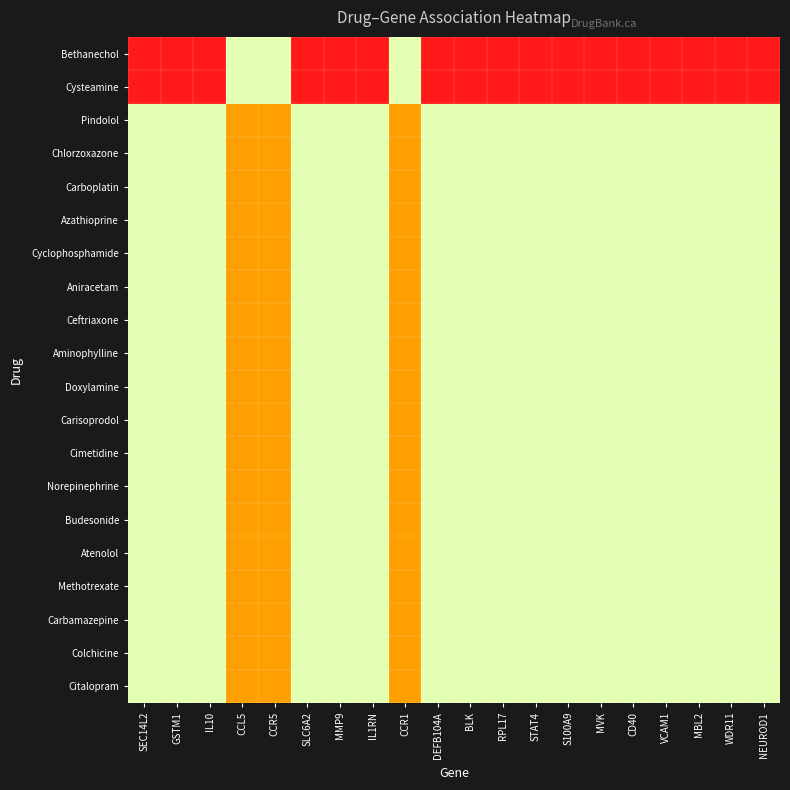

At SLC6A2, list the series in order from smallest to largest.

Bethanechol, Cysteamine, Pindolol, Chlorzoxazone, Carboplatin, Azathioprine, Cyclophosphamide, Aniracetam, Ceftriaxone, Aminophylline, Doxylamine, Carisoprodol, Cimetidine, Norepinephrine, Budesonide, Atenolol, Methotrexate, Carbamazepine, Colchicine, Citalopram